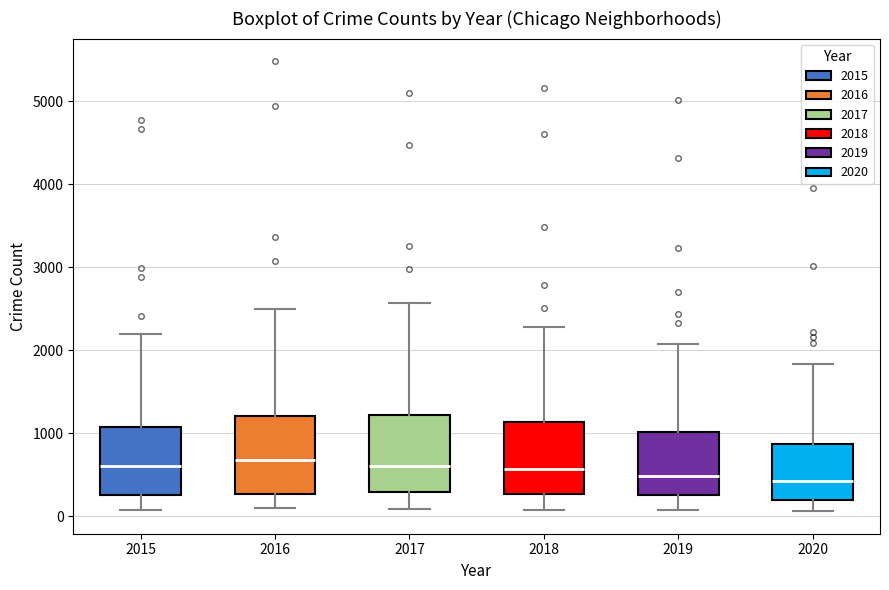

Reading left to right, read every box against the y-axis: the position of its median line, the range the box covers, and the ends of its whiskers. The values are not printed on the chart, so give them approximately, as read against the axis.

2015: median 600, box 300 to 1100, whiskers 100 to 2200
2016: median 700, box 300 to 1200, whiskers 100 to 2500
2017: median 600, box 300 to 1200, whiskers 100 to 2600
2018: median 600, box 300 to 1100, whiskers 100 to 2300
2019: median 500, box 300 to 1000, whiskers 100 to 2100
2020: median 400, box 200 to 900, whiskers 100 to 1800